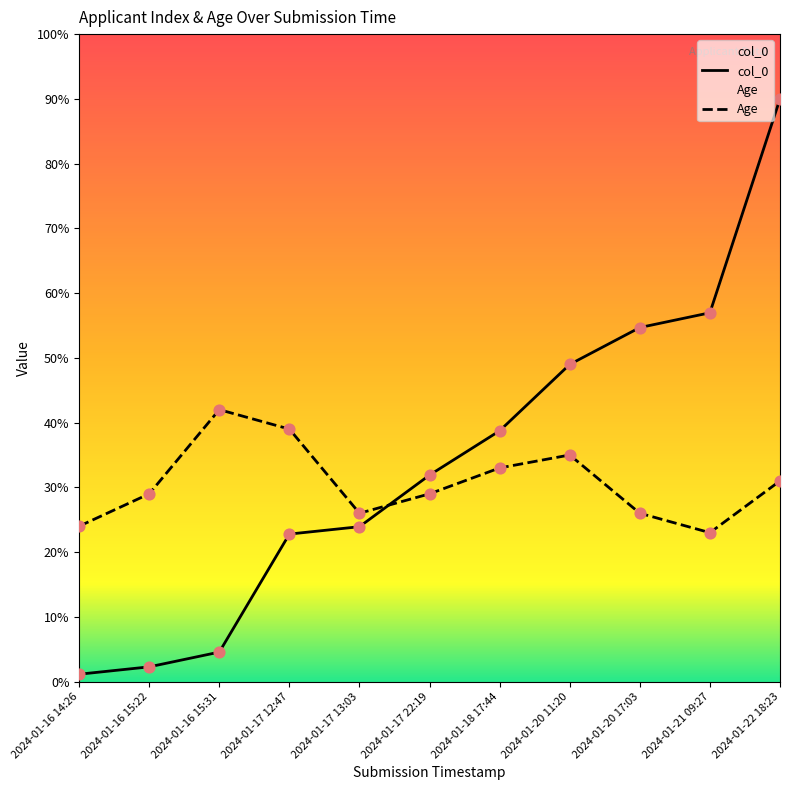

Is the value of Age at 2024-01-22 18:23 greater than the value of col_0 at 2024-01-17 12:47?

Yes